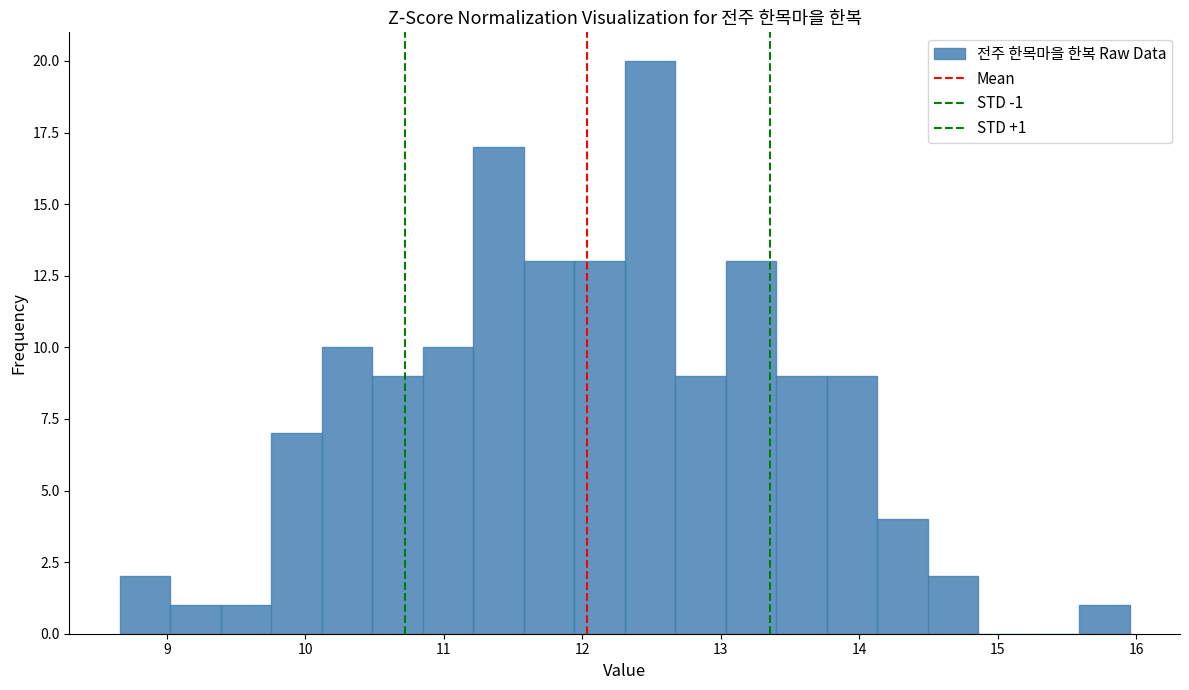

Around what value on the x-axis is the tallest bar? Give the approximate position of its centre, as read against the axis.

12.5